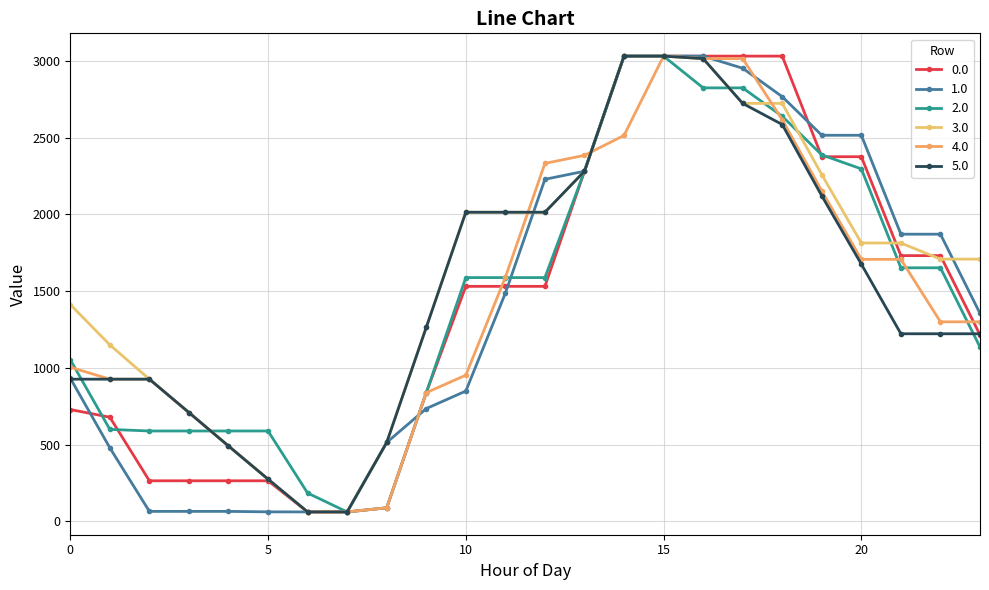

Reading right to left, extract all data points from this chart.

0.0: 1215.0	1731.5	1731.5	2376.3	2376.3	3032.0	3032.0	3032.0	3032.0	3032.0	2281.6	1531.2	1531.2	1531.2	837.8	87.4	60.6	60.6	263.6	263.6	263.6	263.6	678.1	728.1
1.0: 1354.7	1871.2	1871.2	2516.0	2516.0	2767.7	2953.0	3032.0	3032.0	3032.0	2281.6	2229.1	1486.6	848.6	734.3	513.4	60.6	60.6	61.2	64.2	64.2	64.2	478.7	932.7
2.0: 1135.6	1652.1	1652.1	2296.9	2388.0	2639.7	2825.0	2825.0	3032.0	3032.0	2281.6	1588.3	1588.3	1588.3	837.8	87.4	60.6	183.7	588.3	588.3	588.3	588.3	598.8	1052.8
3.0: 1708.7	1708.7	1813.7	1813.7	2259.0	2723.8	2723.8	3015.9	3032.0	3032.0	2281.6	2014.3	2014.3	2014.3	1263.8	513.4	60.6	60.6	274.3	490.5	708.6	926.1	1149.7	1412.8
4.0: 1300.0	1300.0	1707.3	1707.3	2152.7	2617.5	3015.9	3015.9	3032.0	2515.2	2385.2	2332.7	1590.2	952.2	837.8	87.4	60.6	60.6	274.3	490.5	708.6	926.1	926.1	1004.0
5.0: 1222.0	1222.0	1222.0	1676.0	2121.3	2586.1	2723.8	3015.9	3032.0	3032.0	2281.6	2014.3	2014.3	2014.3	1263.8	513.4	60.6	60.6	274.3	490.5	708.6	926.1	926.1	926.1